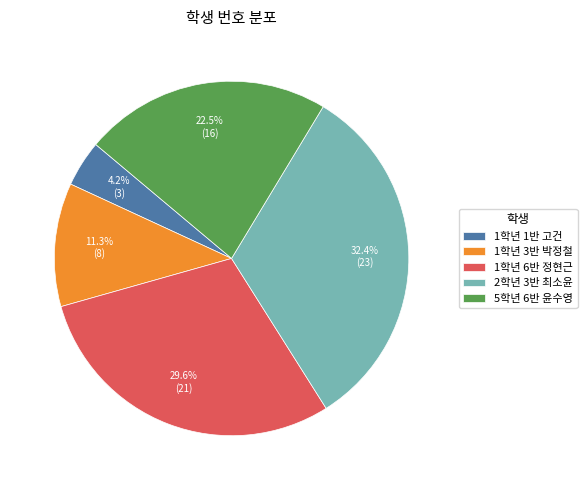

To the nearest percent, what percentage of the pie is 2학년 3반 최소윤?

32%